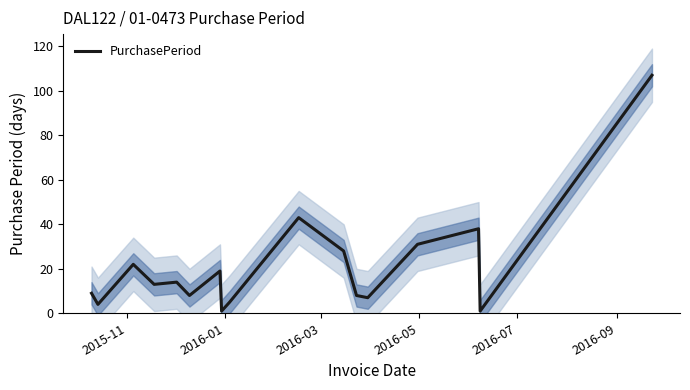

How many points are higher than both their immediate neighbors (excluding endpoints)?

5